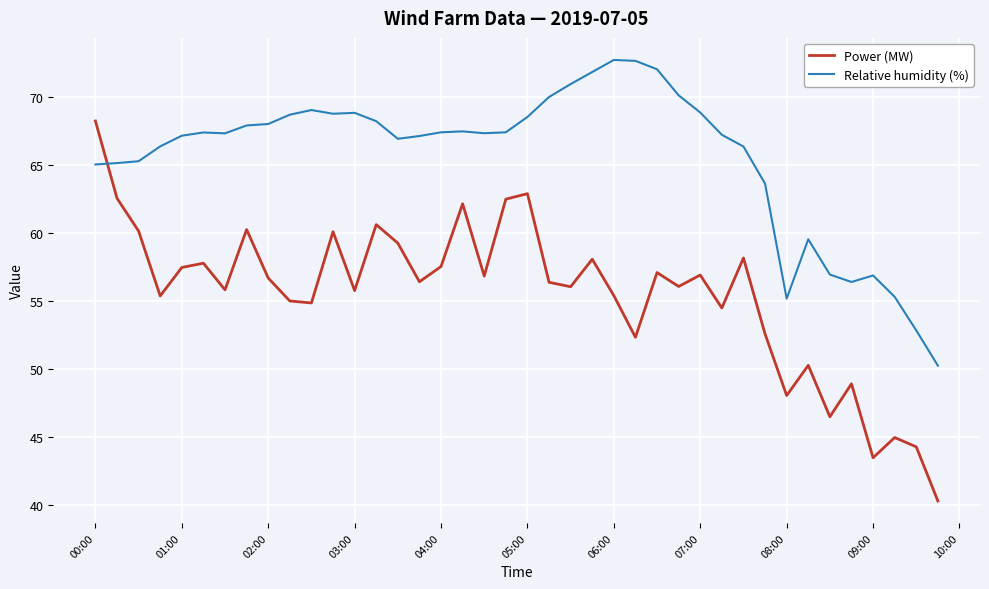

What is the sum of all Relative humidity (%) values?

2623.8